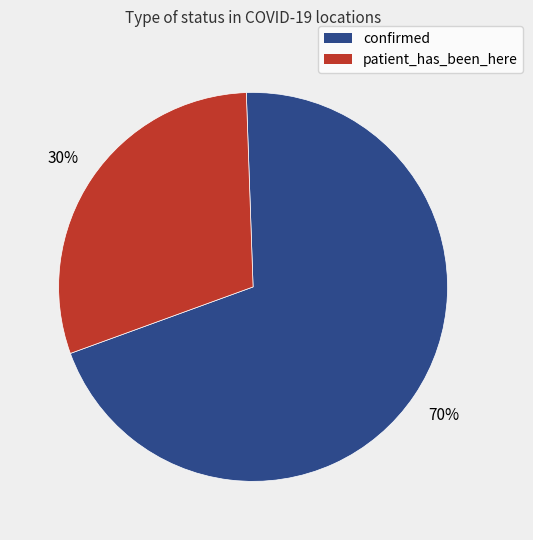

To the nearest percent, what percentage of the pie is confirmed?

70%